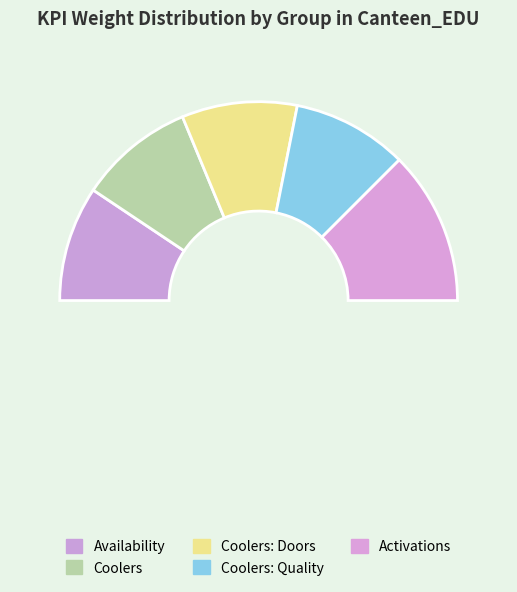

True or false: Activations accounts for 34% of the total.

False